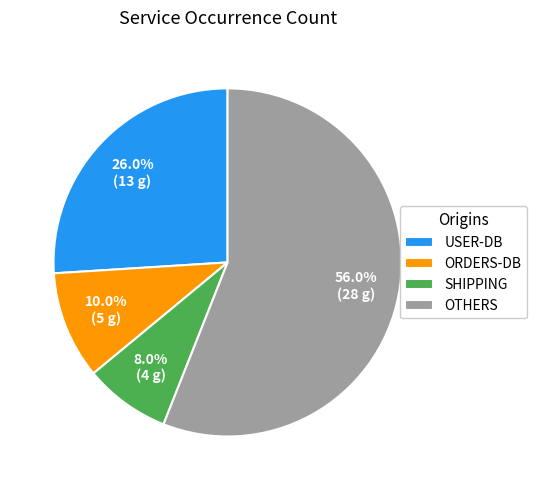

What is the ratio of the value at USER-DB to the value at OTHERS?

0.5